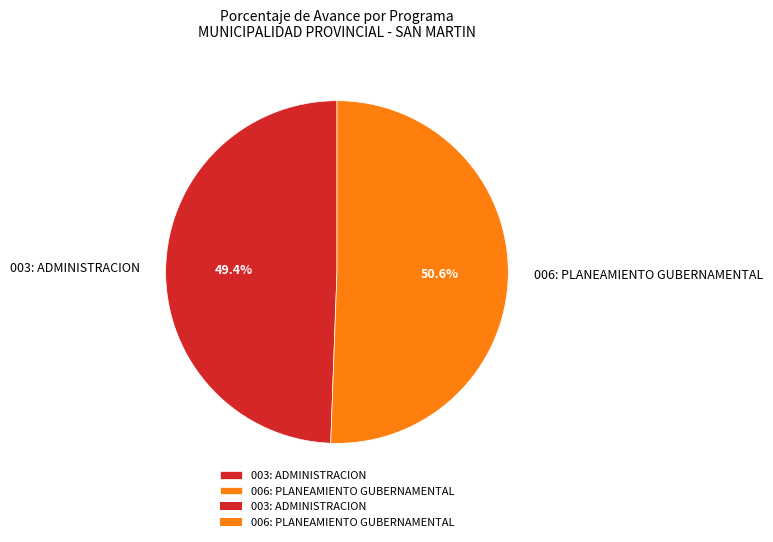

What percentage is NOT represented by 003: ADMINISTRACION?

50.6%